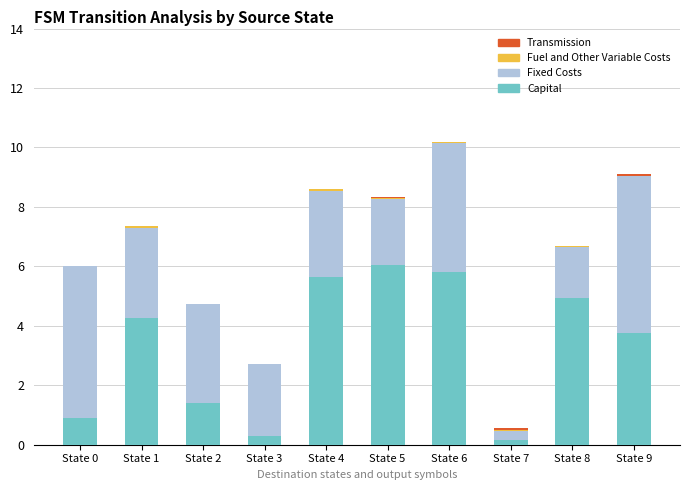

What is the sum of all Capital values?

33.2